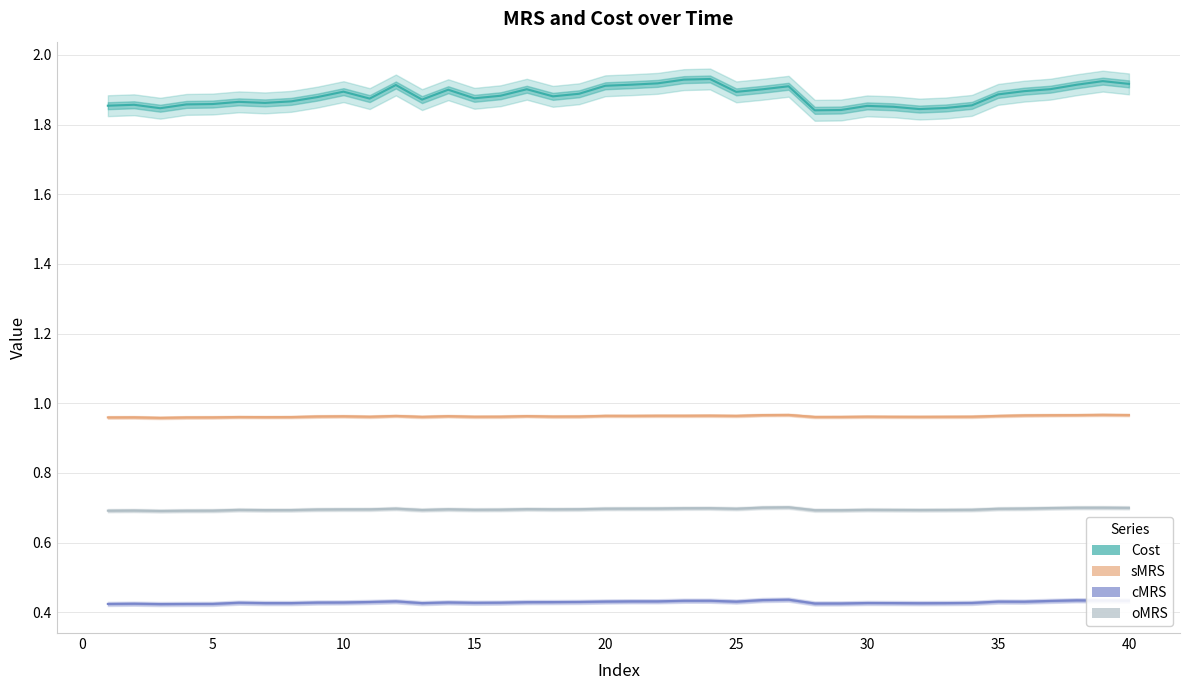

How many series are shown in this chart?

4